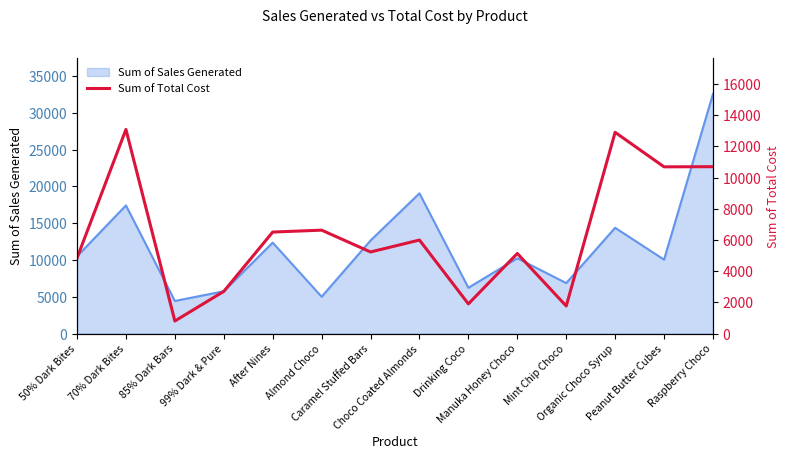

What is the maximum value shown in the chart?

13084.5